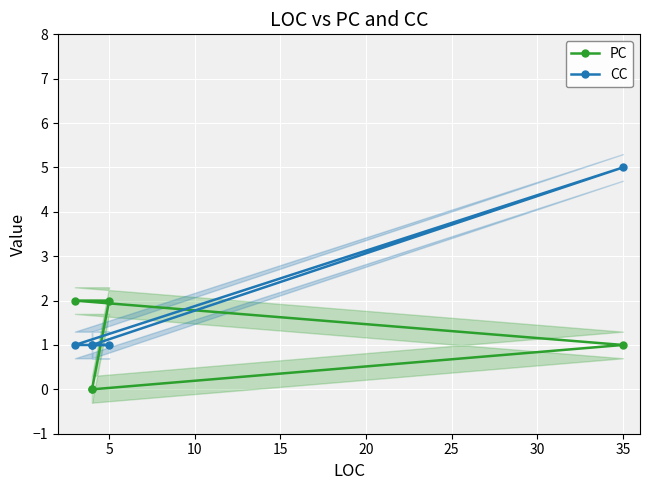

What are all the series names shown in the legend?

PC, CC